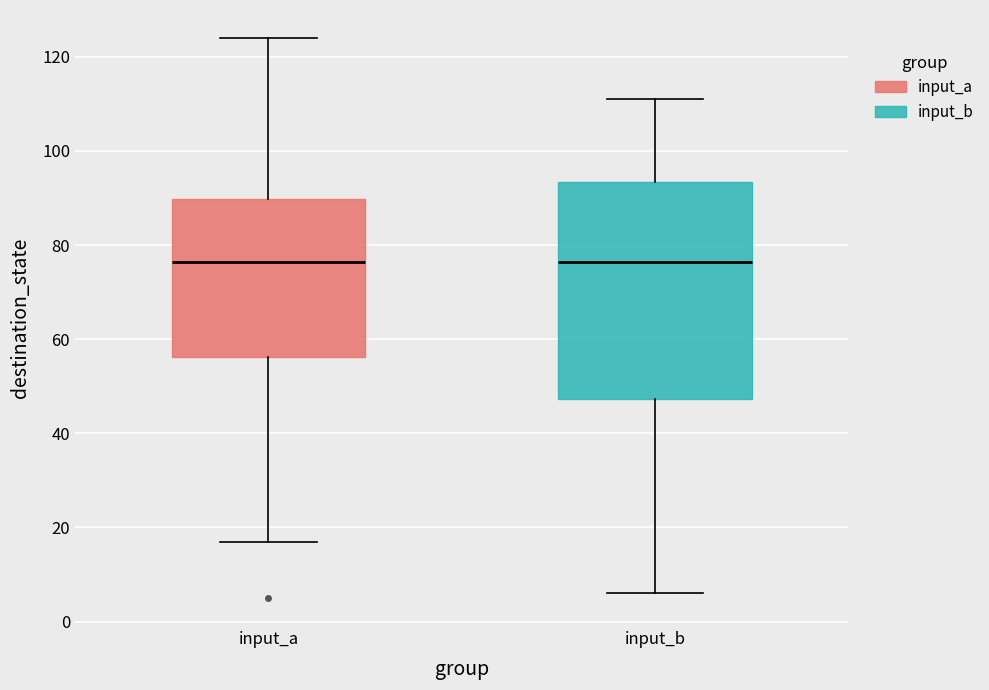

Reading left to right, read every box against the y-axis: the position of its median line, the range the box covers, and the ends of its whiskers. The values are not printed on the chart, so give them approximately, as read against the axis.

input_a: median 76, box 56 to 90, whiskers 18 to 124
input_b: median 76, box 48 to 94, whiskers 6 to 112